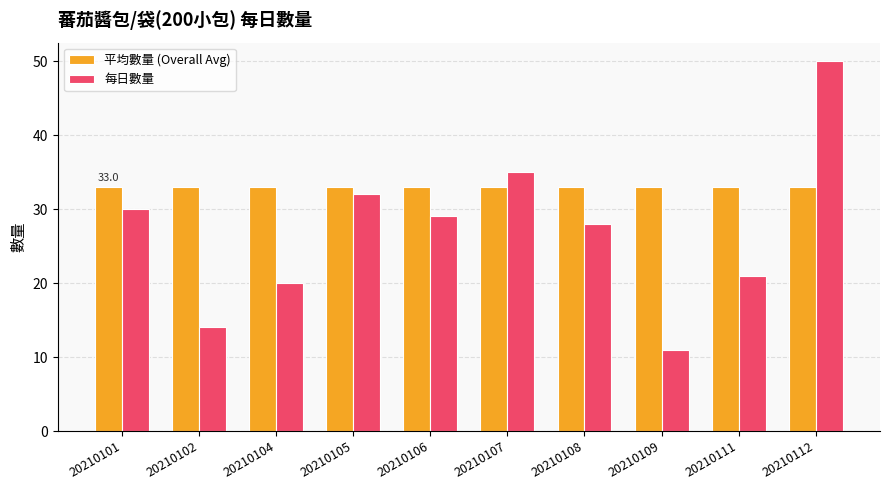

Are the bars grouped side by side (vs. stacked)?

Yes